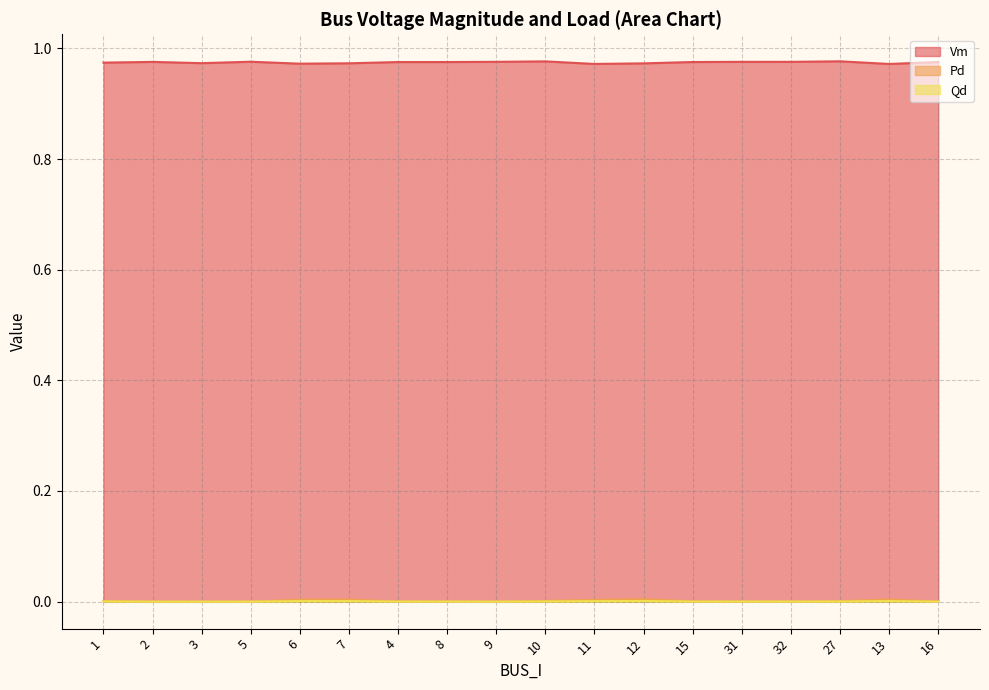

True or false: Qd and Pd intersect in this chart.

False